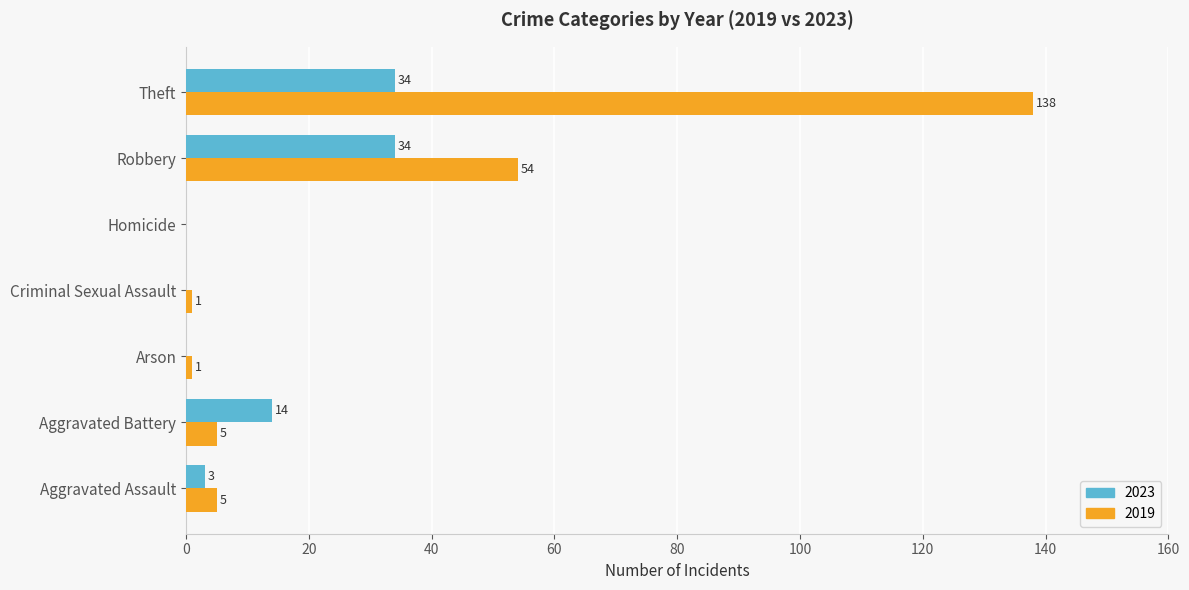

What is the maximum value shown in the chart?

138